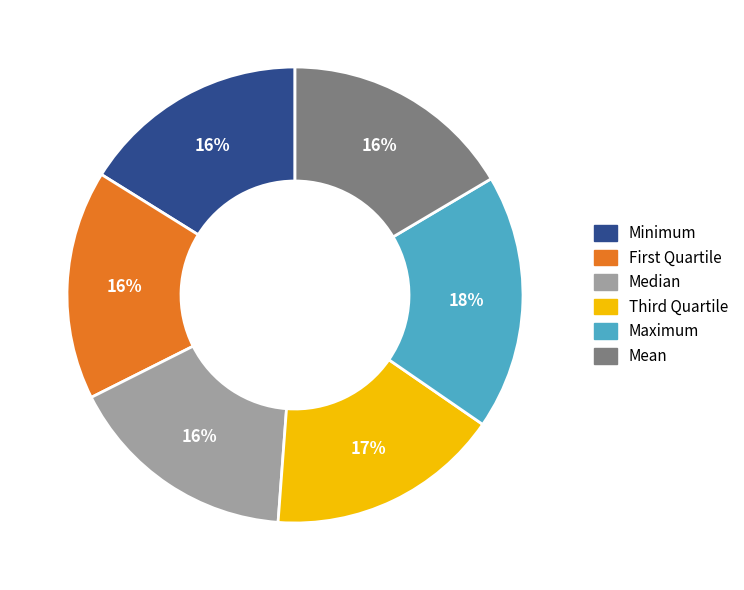

To the nearest percent, what is the average slice percentage?

17%